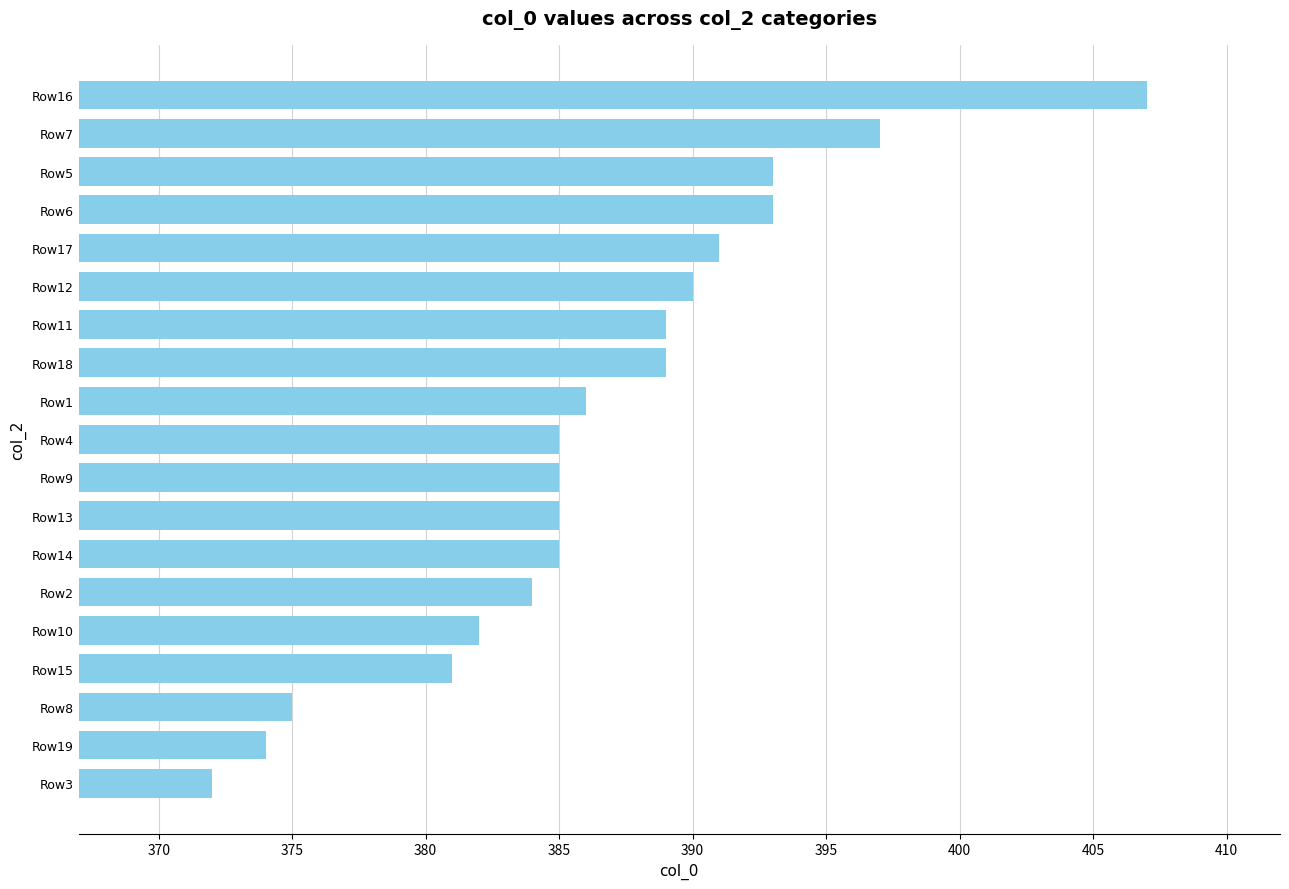

What is the difference between the maximum and second lowest values?

33